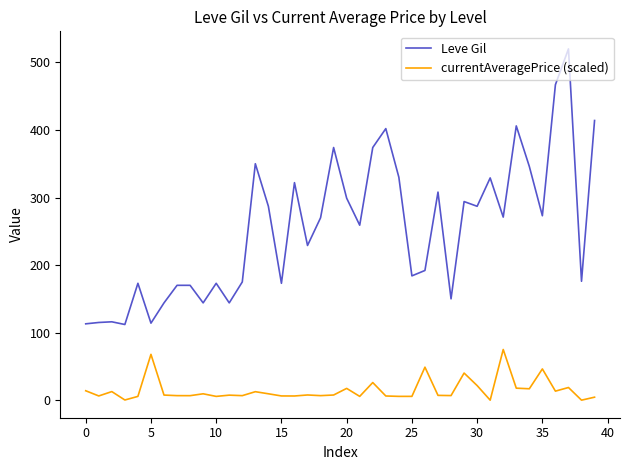

True or false: Leve Gil and currentAveragePrice (scaled) cross at least once.

False